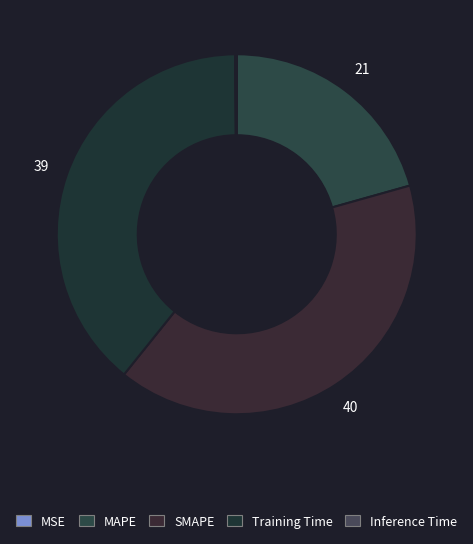

What portion of the pie excludes SMAPE?

59.9%